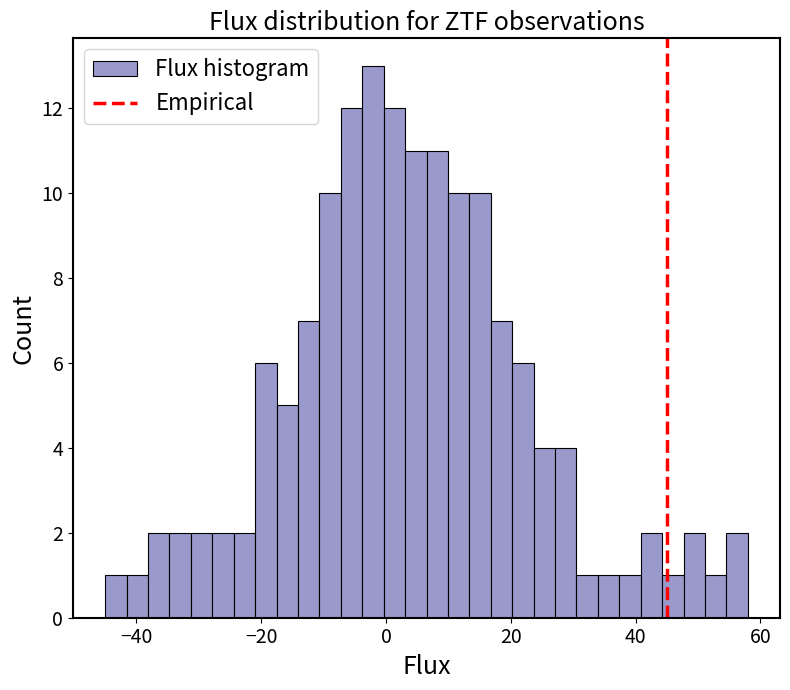

Read against the x-axis, roughly where is the centre of the tallest bar?

-2